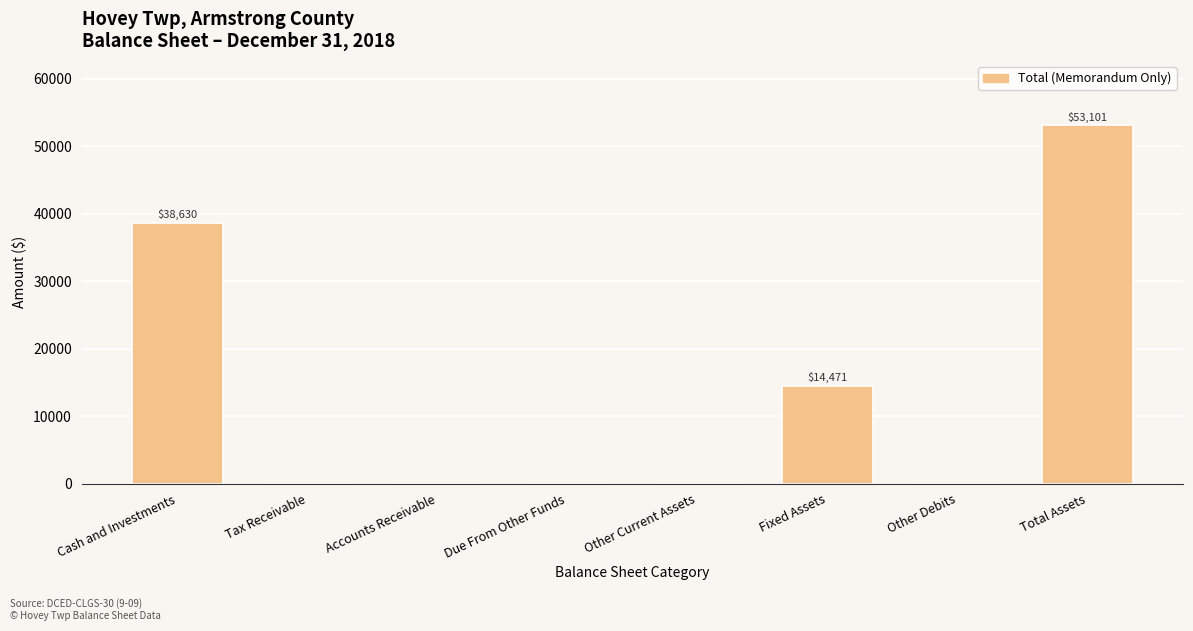

How many series are shown in this chart?

1